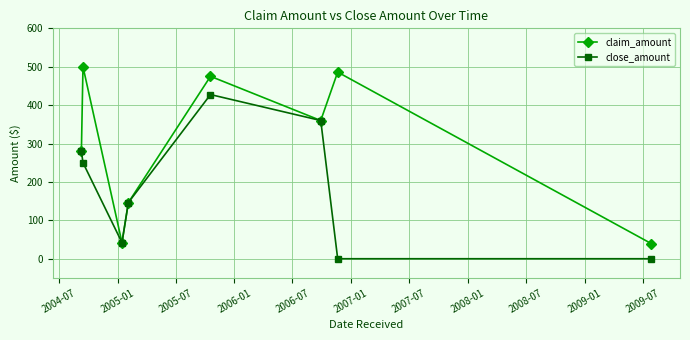

What is the average value of the claim_amount series?

291.0